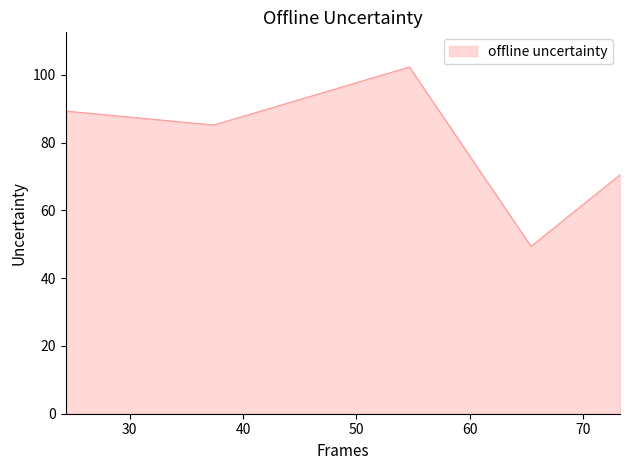

What is the minimum value shown in the chart?

49.4